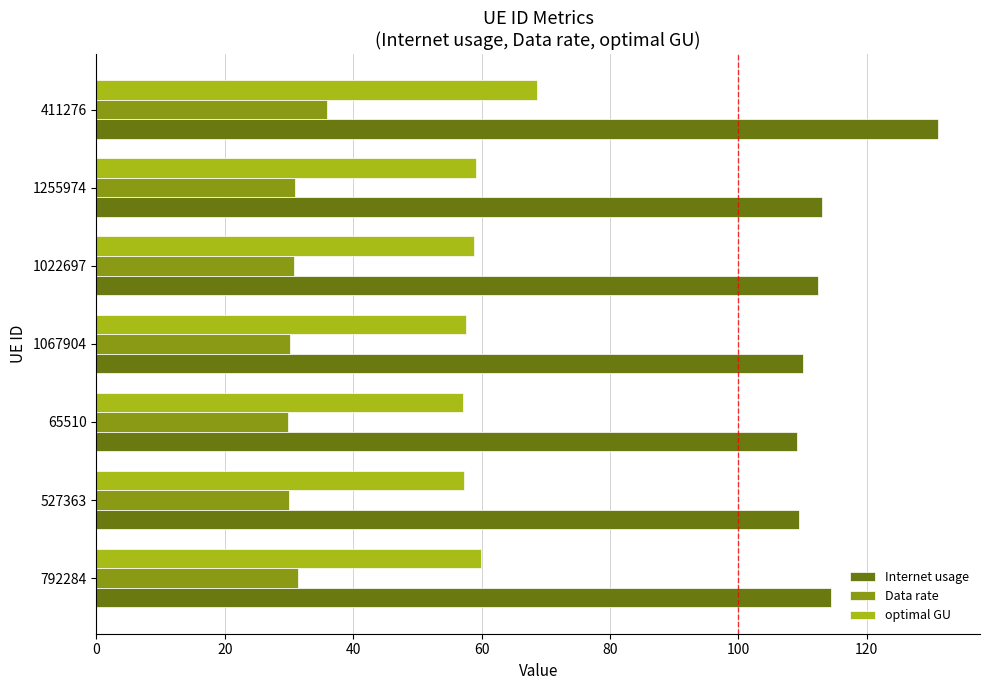

What is the smallest value displayed?

29.9